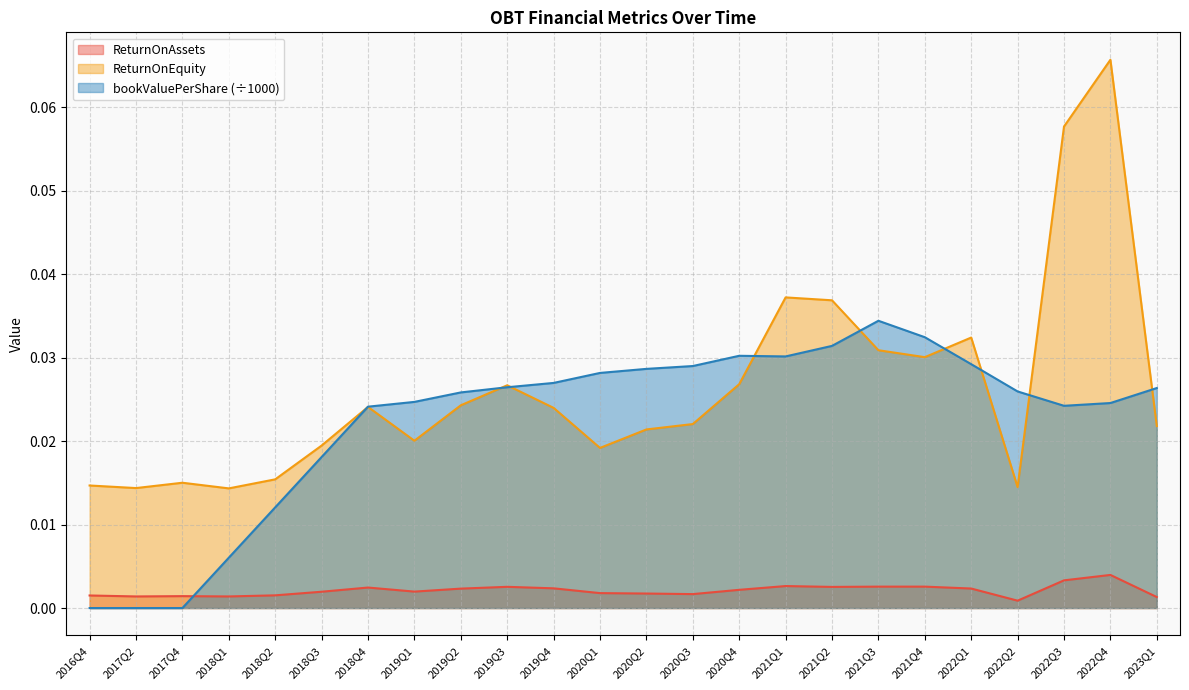

The bookValuePerShare series shows 0.0 at 2018Q2. True or false?

True